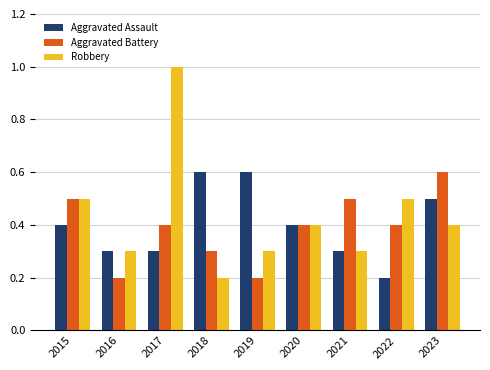

The value of Aggravated Battery at 2019 is 0.0. True or false?

False